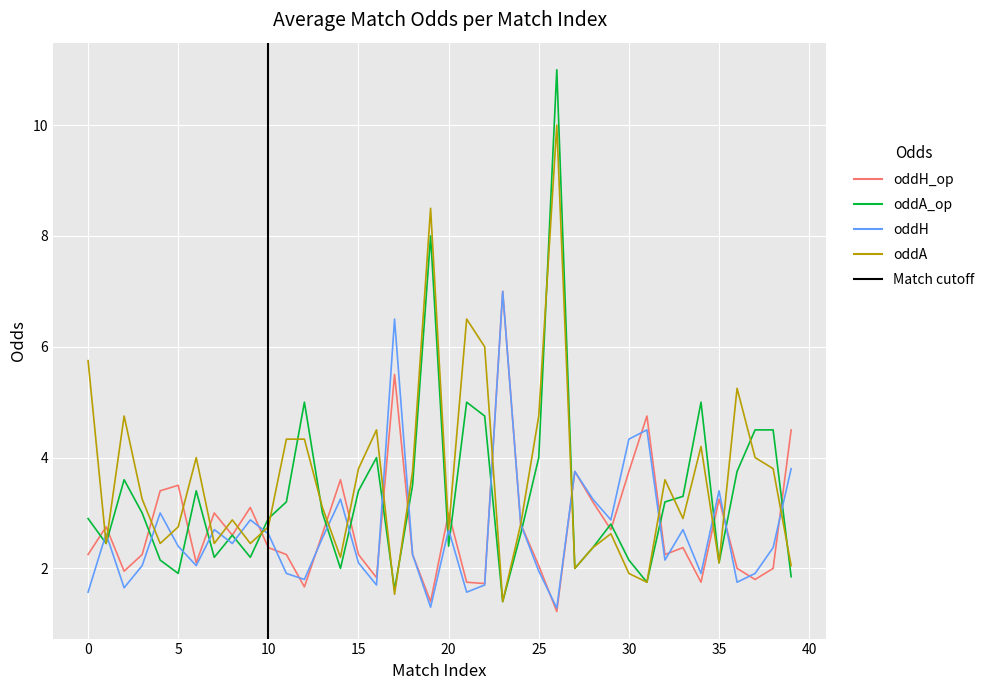

What is the minimum value shown in the chart?

1.2